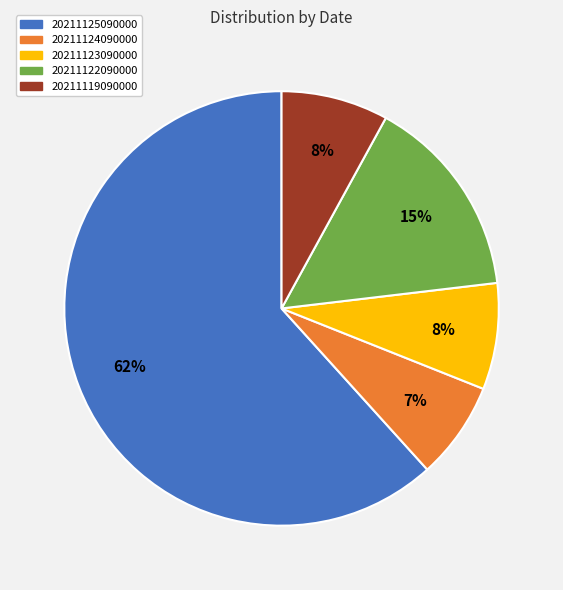

To the nearest percent, what percentage of the pie is 20211124090000?

7%